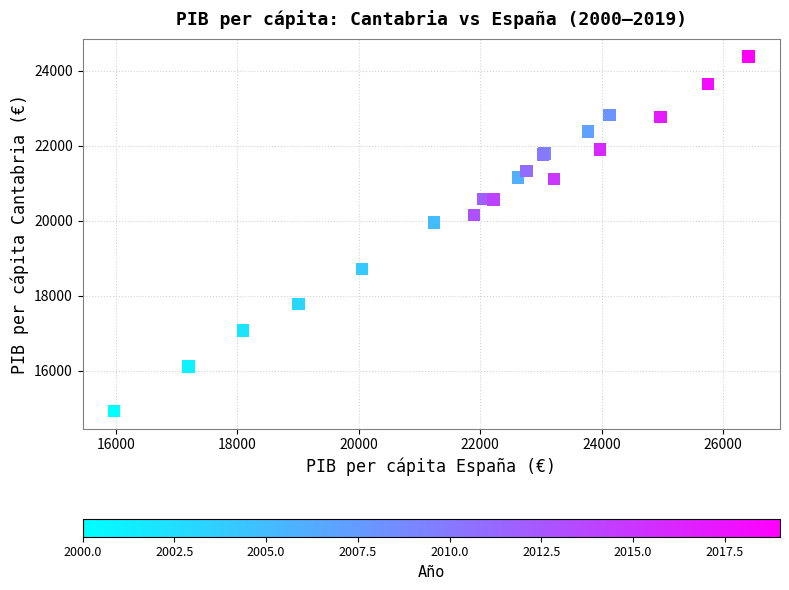

What Y value in the scatter plot is closest to 19658?

19963